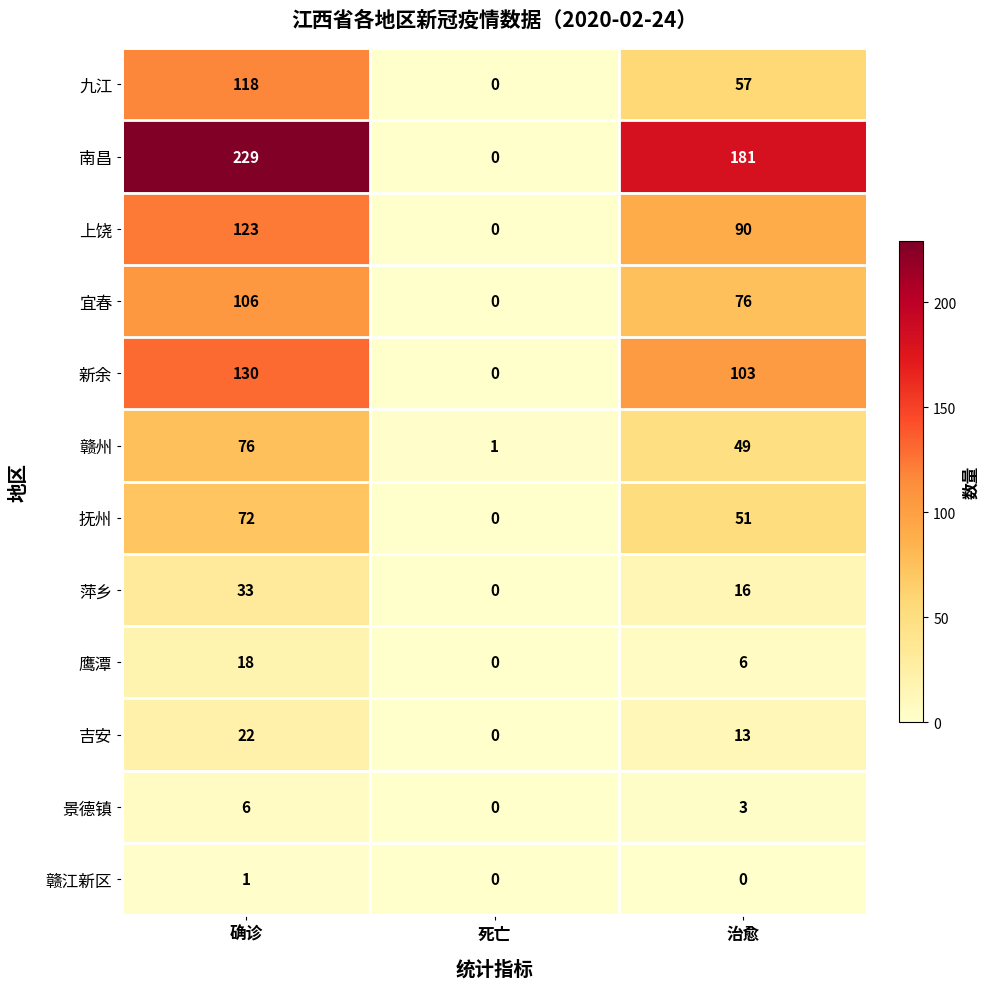

Rank the series at 确诊 from highest to lowest value.

南昌, 新余, 上饶, 九江, 宜春, 赣州, 抚州, 萍乡, 吉安, 鹰潭, 景德镇, 赣江新区